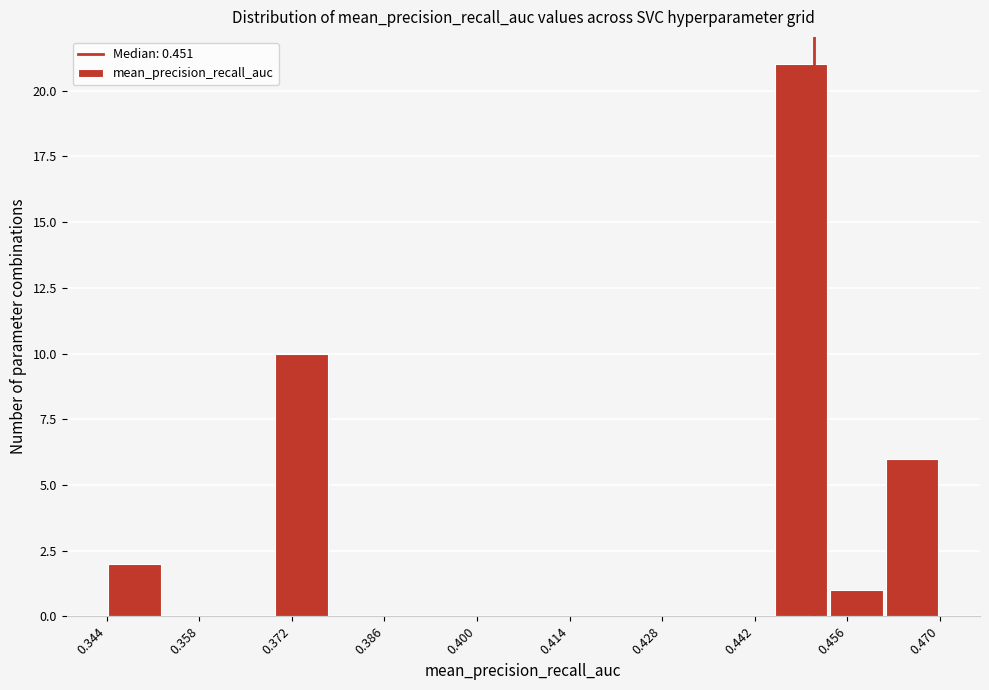

Reading left to right, list every bar in this chart as the range it spans on the x-axis followed by its height. Neither the bar edges nor the heights are printed on the chart, so give them approximately, as read against the axes.

0.344 to 0.352: 2
0.352 to 0.362: 0
0.362 to 0.370: 0
0.370 to 0.378: 10
0.378 to 0.386: 0
0.386 to 0.394: 0
0.394 to 0.402: 0
0.402 to 0.412: 0
0.412 to 0.420: 0
0.420 to 0.428: 0
0.428 to 0.436: 0
0.436 to 0.444: 0
0.444 to 0.454: 21
0.454 to 0.462: 1
0.462 to 0.470: 6